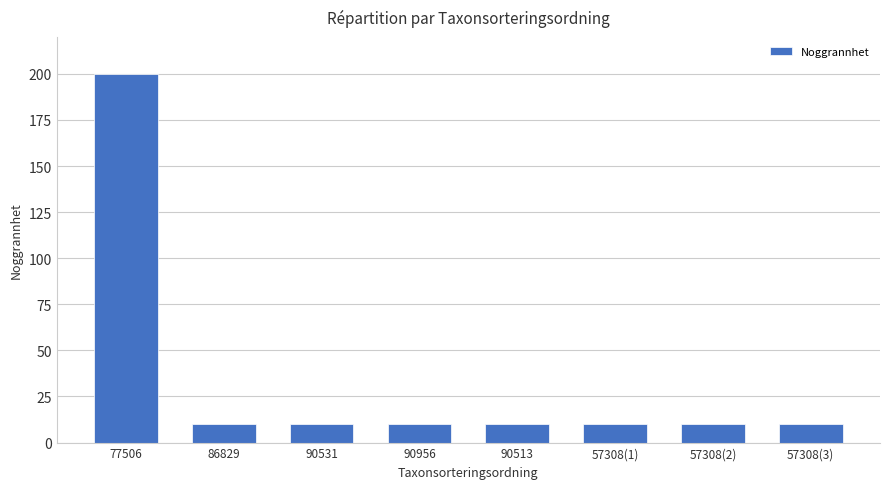

Read the value at 77506, to the nearest 5.

200